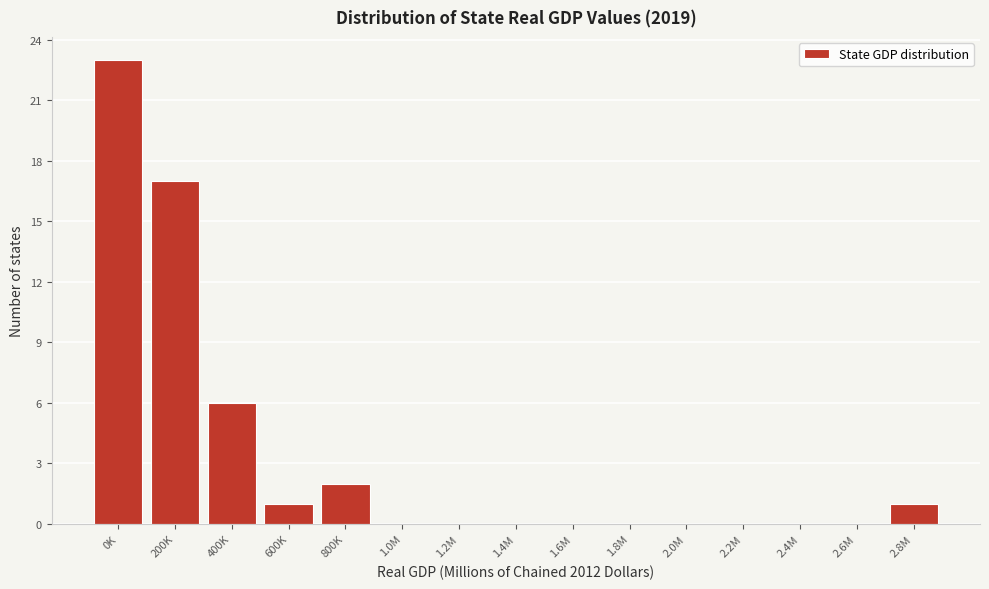

Reading right to left, transcribe all the data shown in this chart.

2.8M=1	2.6M=0	2.4M=0	2.2M=0	2.0M=0	1.8M=0	1.6M=0	1.4M=0	1.2M=0	1.0M=0	800K=2	600K=1	400K=6	200K=17	0K=23